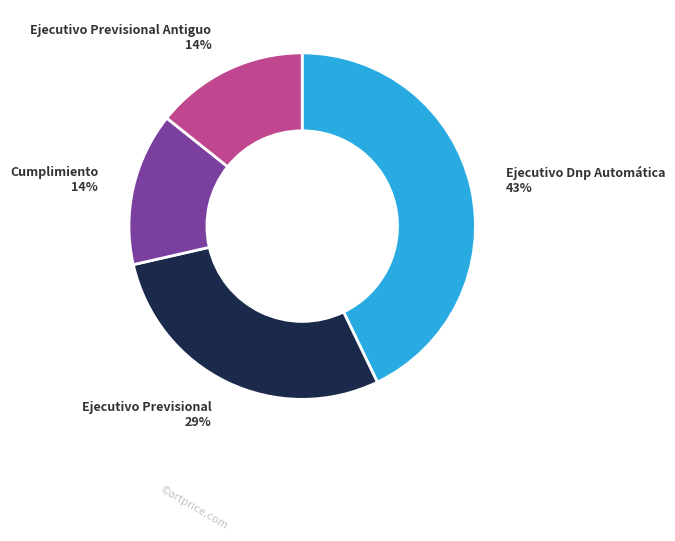

To the nearest percent, what is the difference between the largest and smallest slice percentages?

29%